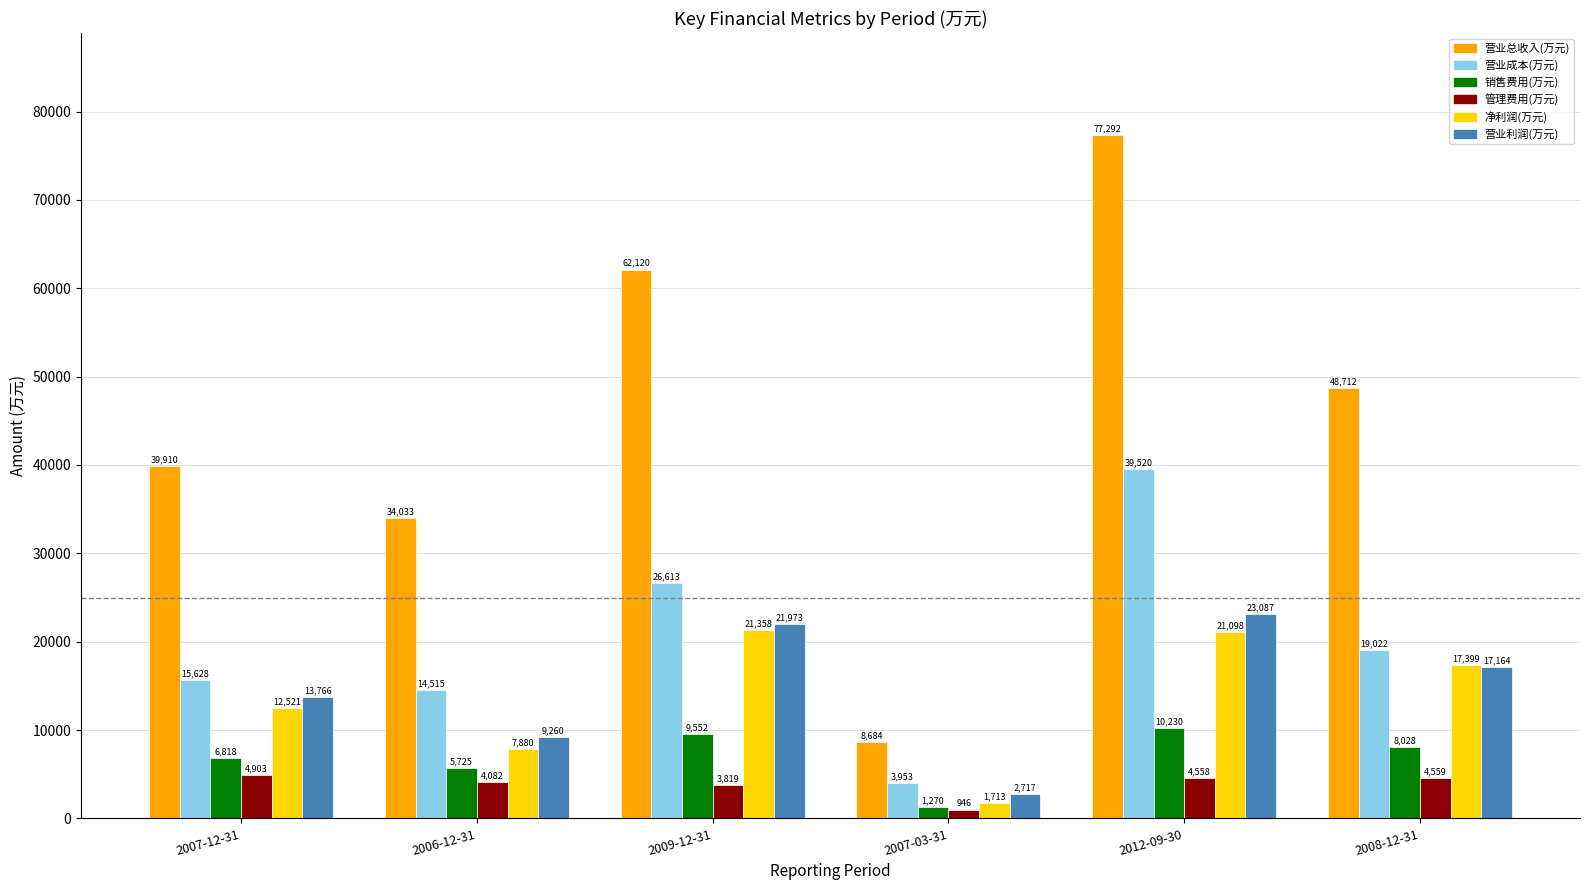

What is the highest value of the 营业总收入(万元) series?

77292